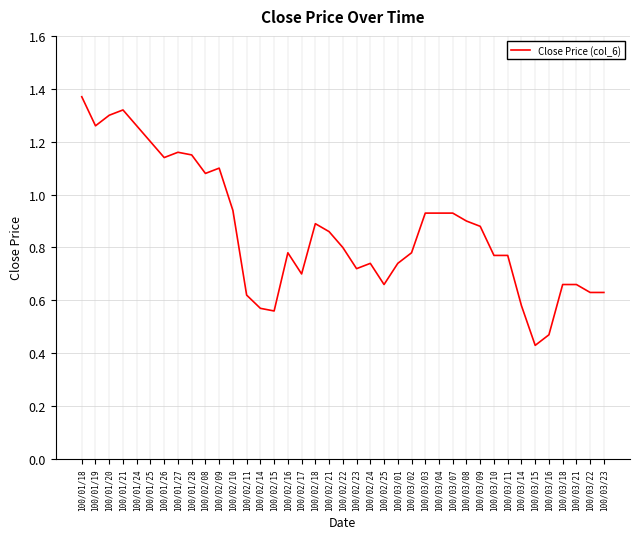

The chart shows a value of 1.9 at 100/01/24. True or false?

False